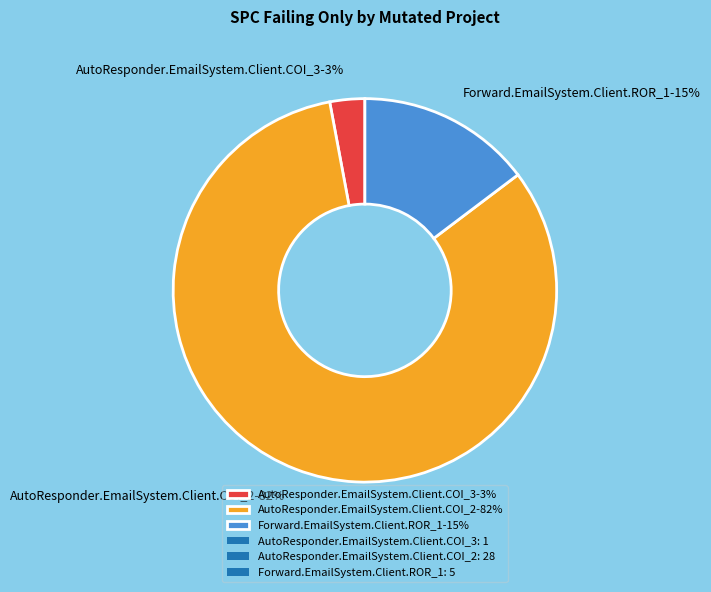

The AutoResponder.EmailSystem.Client.COI_2 slice represents 69% of the pie. True or false?

False